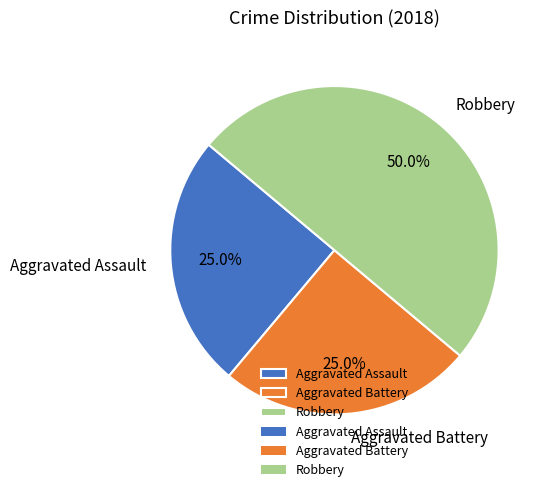

Does Aggravated Battery account for over 50% of the chart?

No